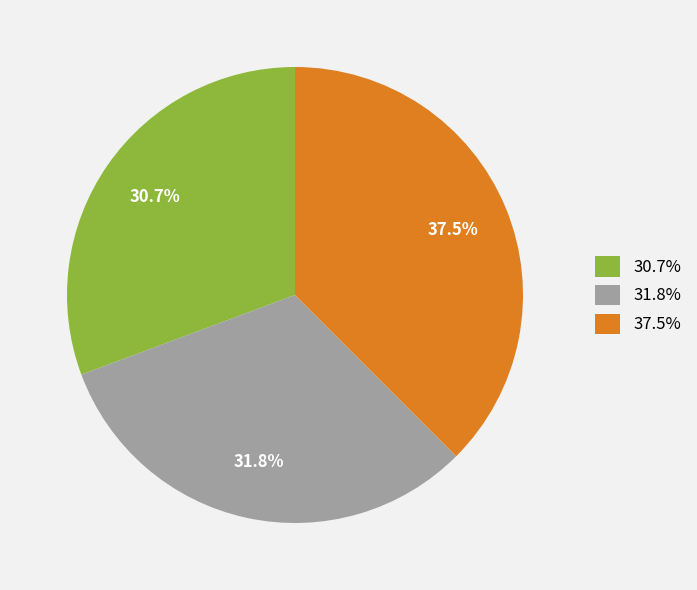

What is the total percentage of 30.7% and 37.5%?

68.2%